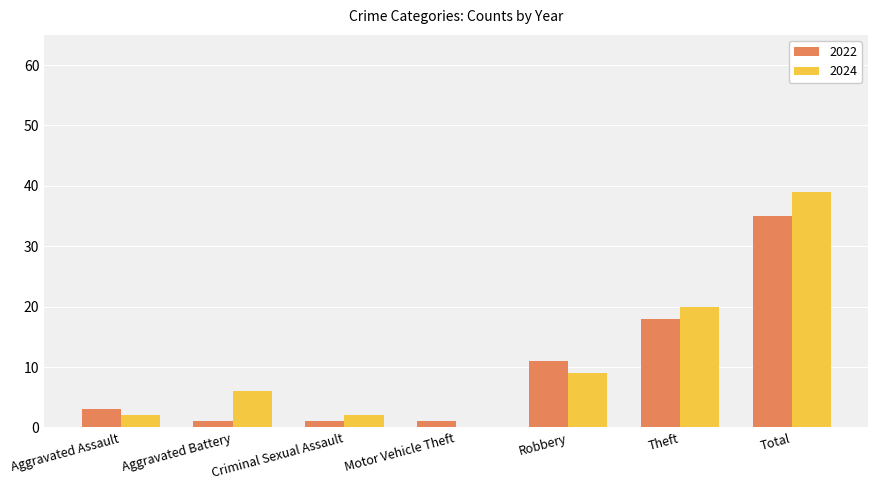

What is the sum of all 2024 values?

78